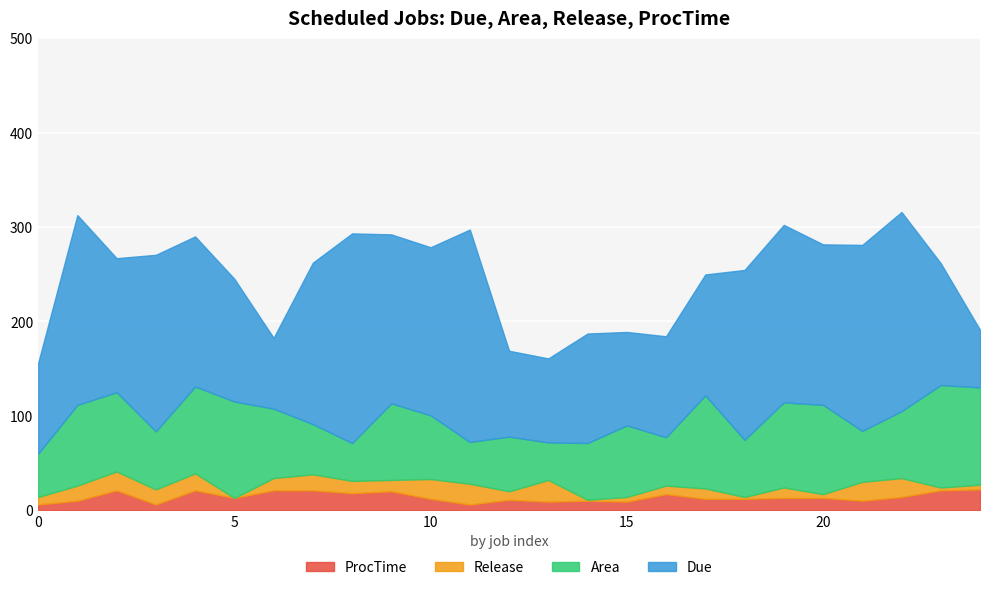

At which label is Due closest to 143?

2